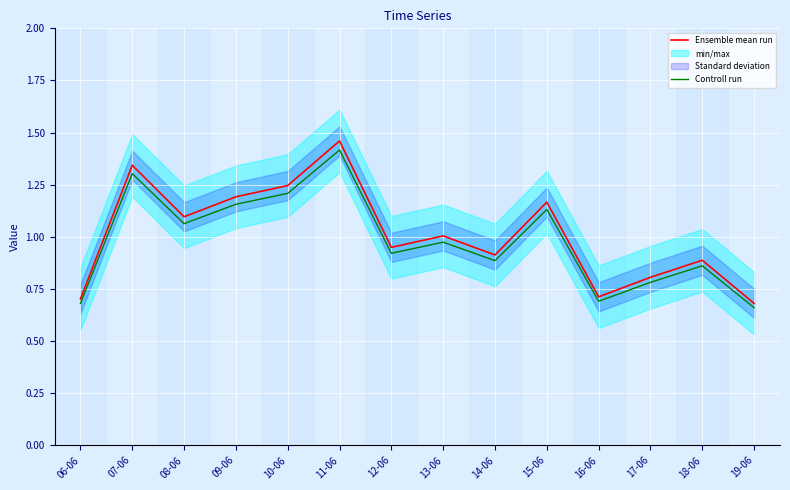

Reading left to right, transcribe all the data shown in this chart.

Ensemble mean run: 06-06=0.7	07-06=1.3	08-06=1.1	09-06=1.2	10-06=1.2	11-06=1.5	12-06=0.9	13-06=1.0	14-06=0.9	15-06=1.2	16-06=0.7	17-06=0.8	18-06=0.9	19-06=0.7
Controll run: 06-06=0.7	07-06=1.3	08-06=1.1	09-06=1.2	10-06=1.2	11-06=1.4	12-06=0.9	13-06=1.0	14-06=0.9	15-06=1.1	16-06=0.7	17-06=0.8	18-06=0.9	19-06=0.7